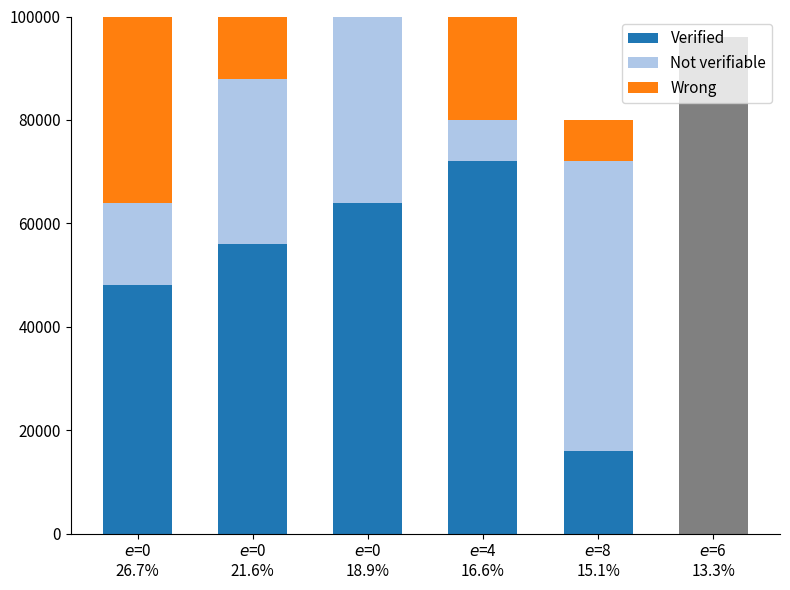

What is the difference between the highest and lowest values at $e$=4
16.6%?

64000